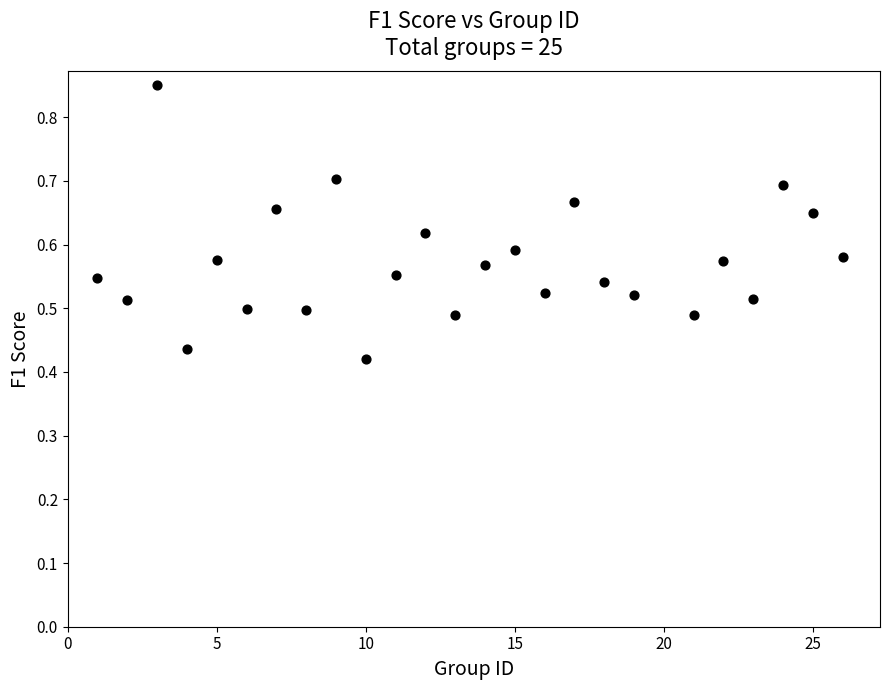

What is the range of X values (max minus min)?

25.0